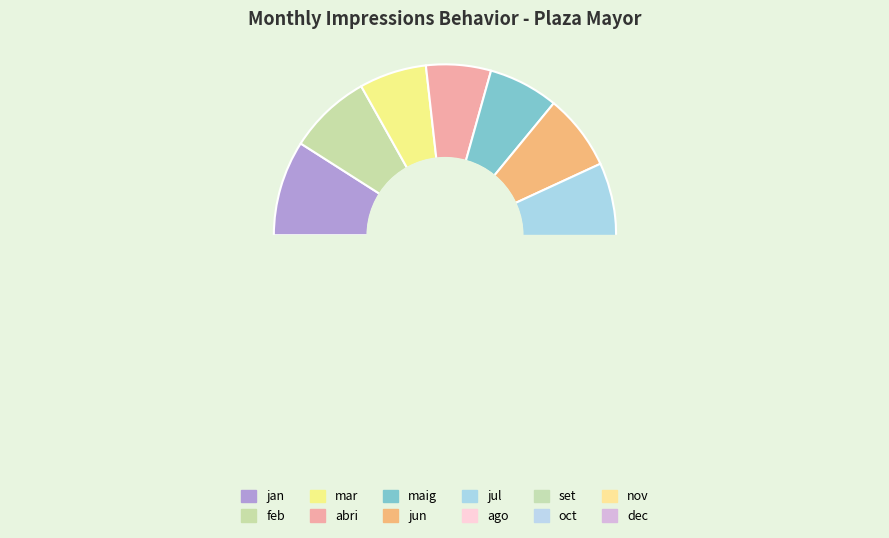

To the nearest percent, what portion does jul represent?

10%